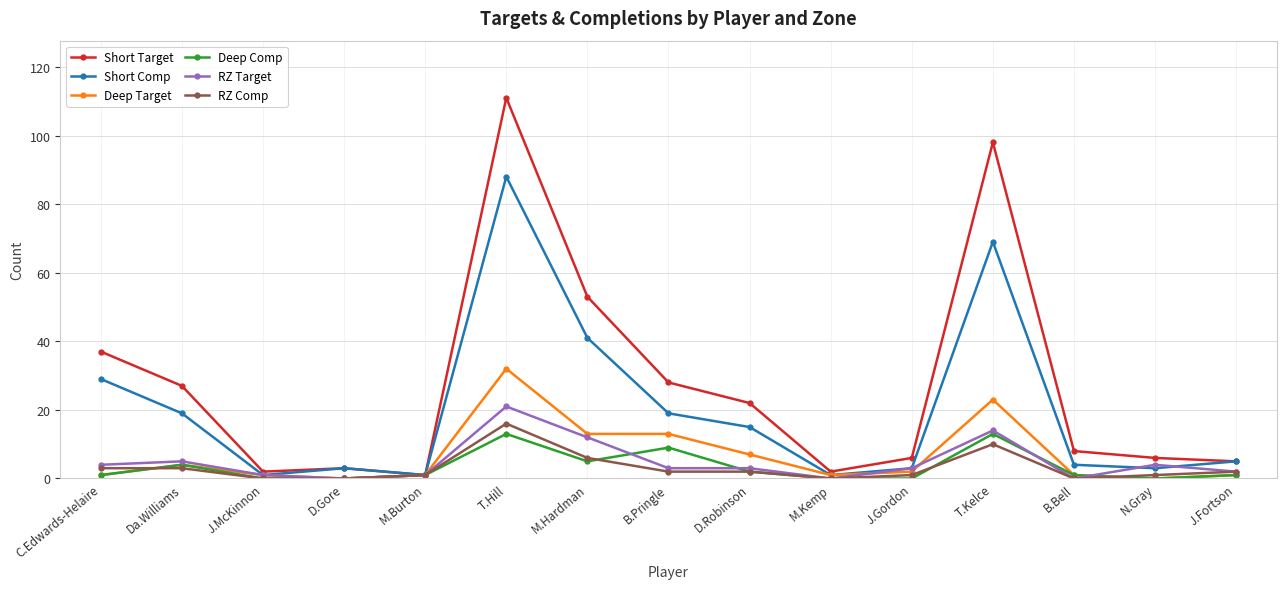

What is the highest value of the Short Comp series?

88